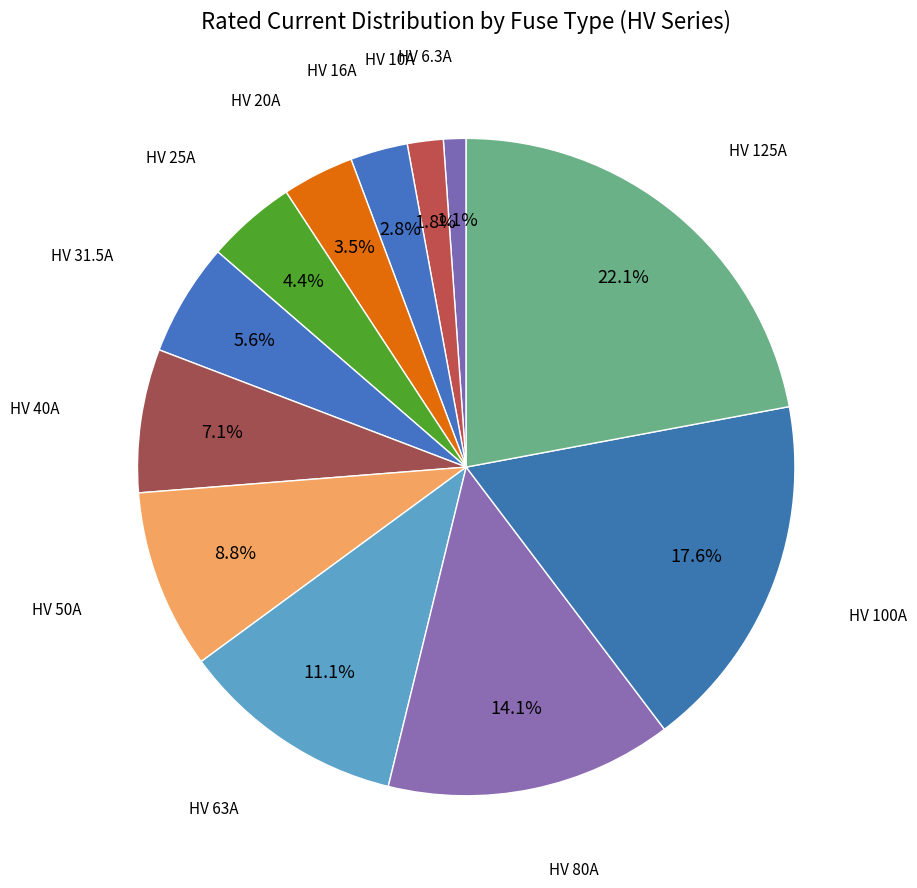

How many segments does this pie chart have?

12